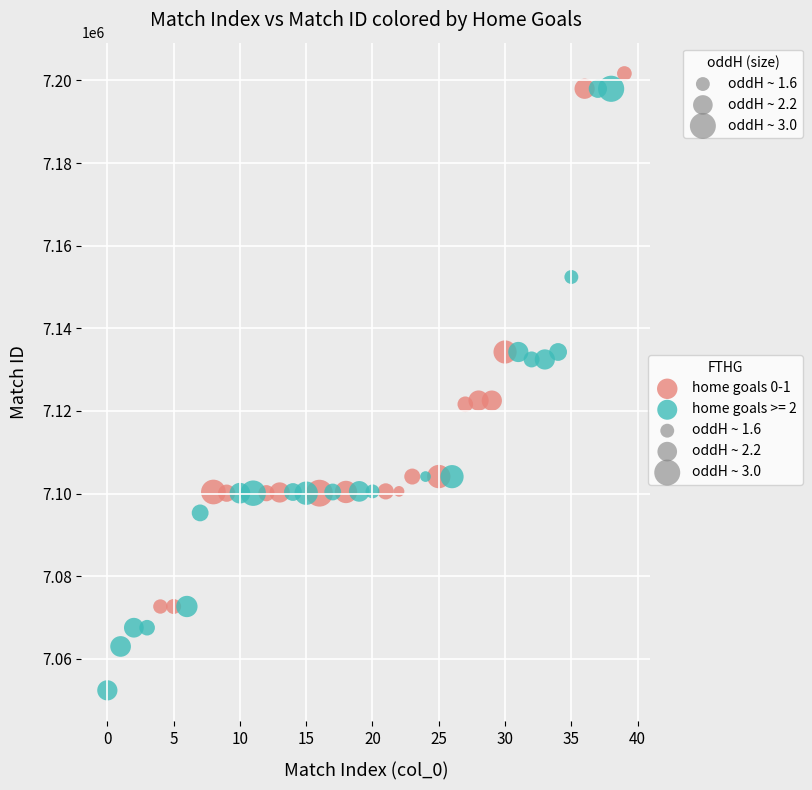

Which series reaches the minimum Y coordinate?

home goals >= 2